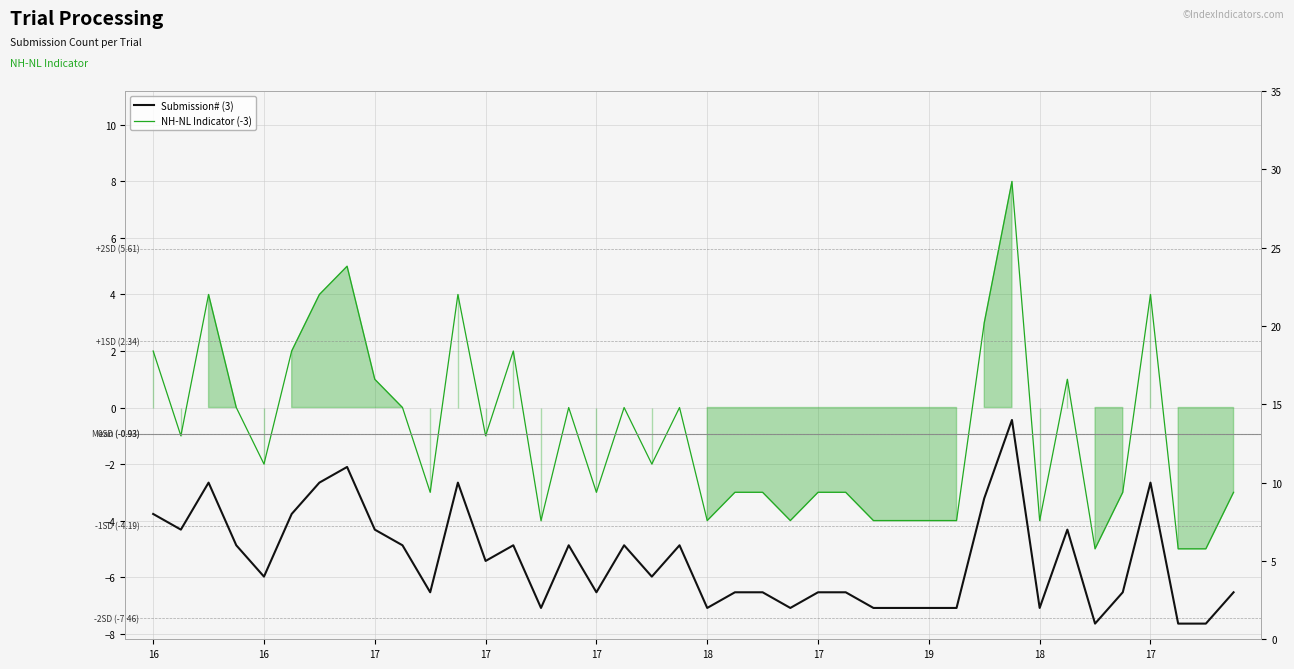

At which label does NH-NL Indicator (-3) first exceed -2?

16